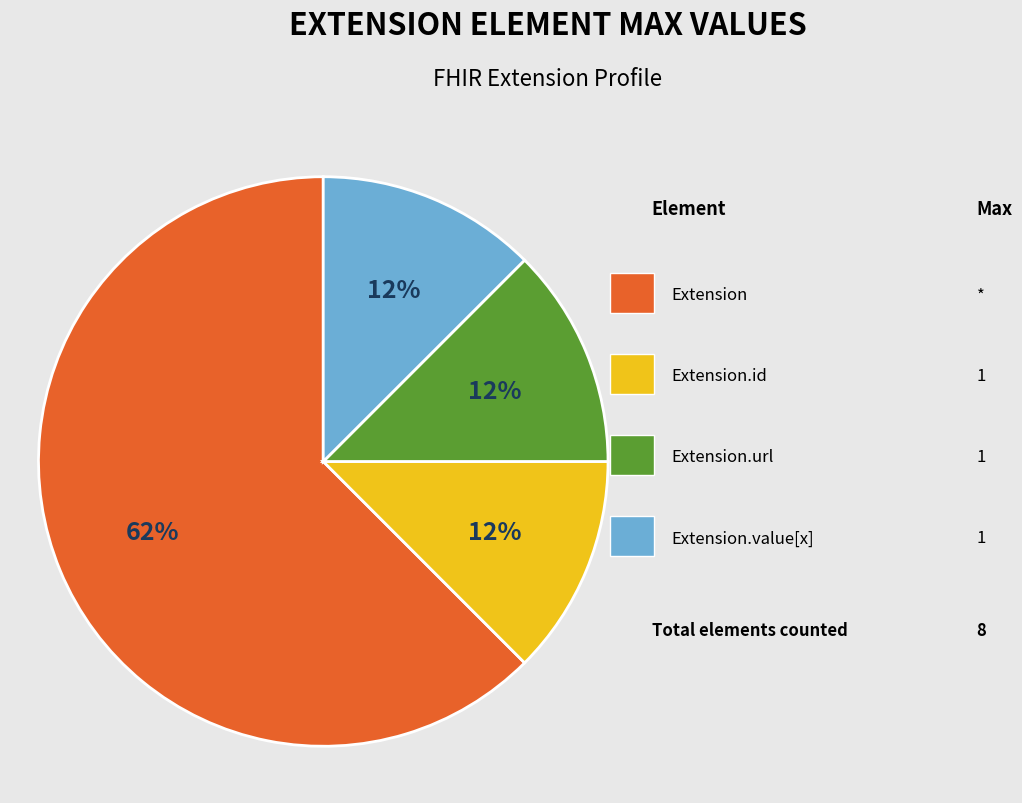

Is there a majority slice in this chart?

Yes